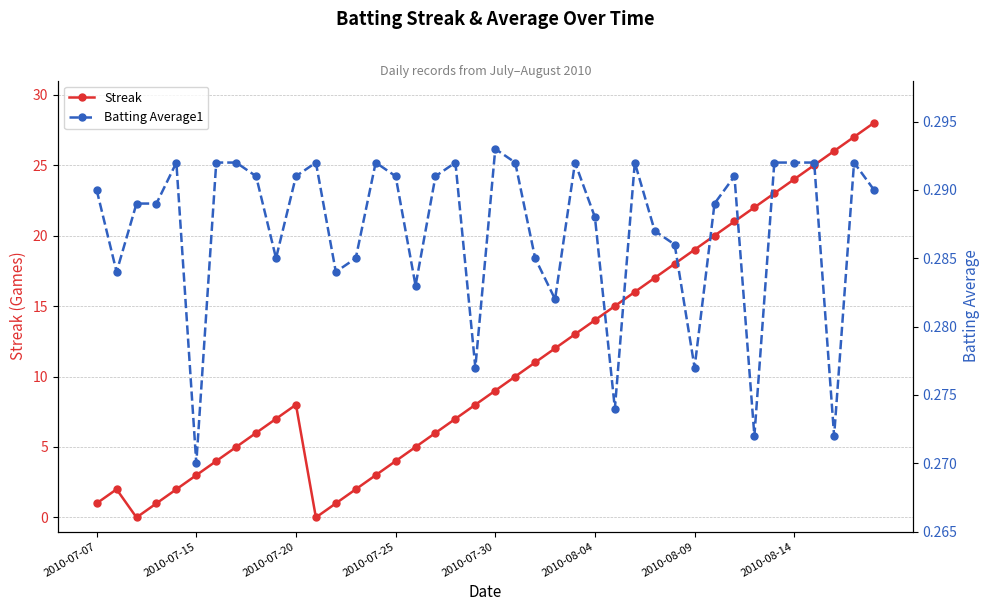

How many interior local valleys does the Streak series have?

2